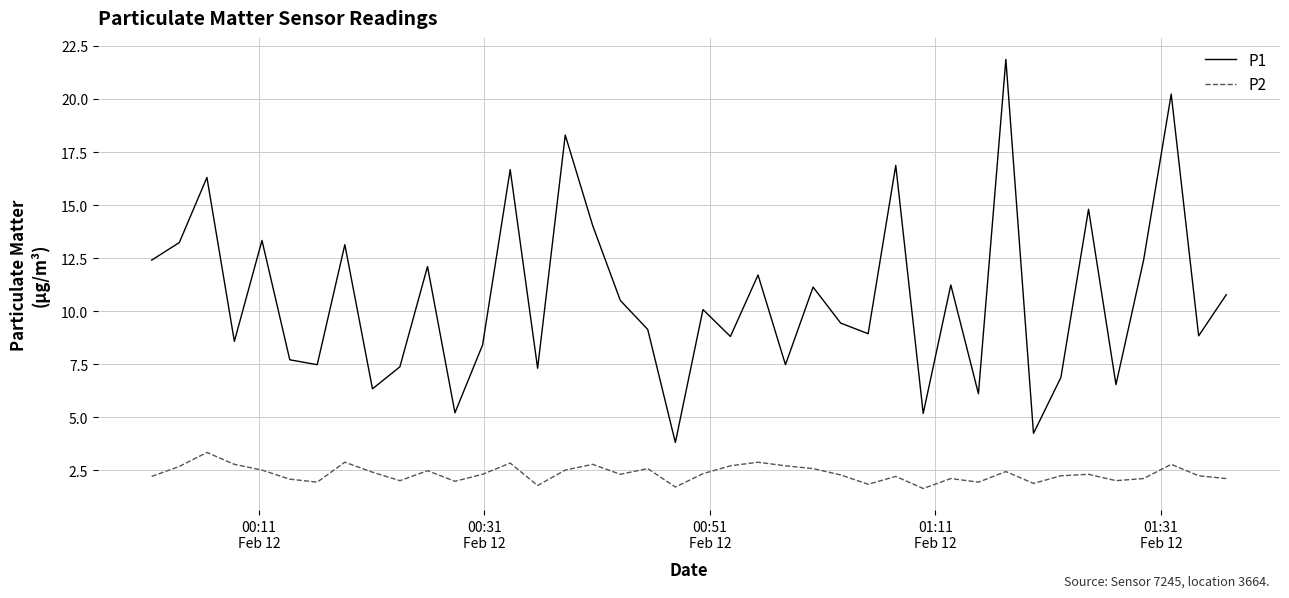

What is the difference between the maximum and minimum values in the P1 series?

18.1